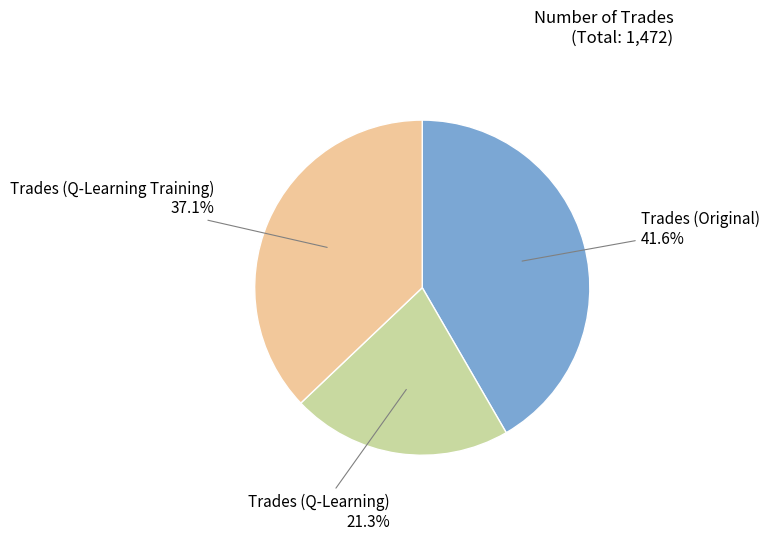

Count the number of slices in the pie.

3